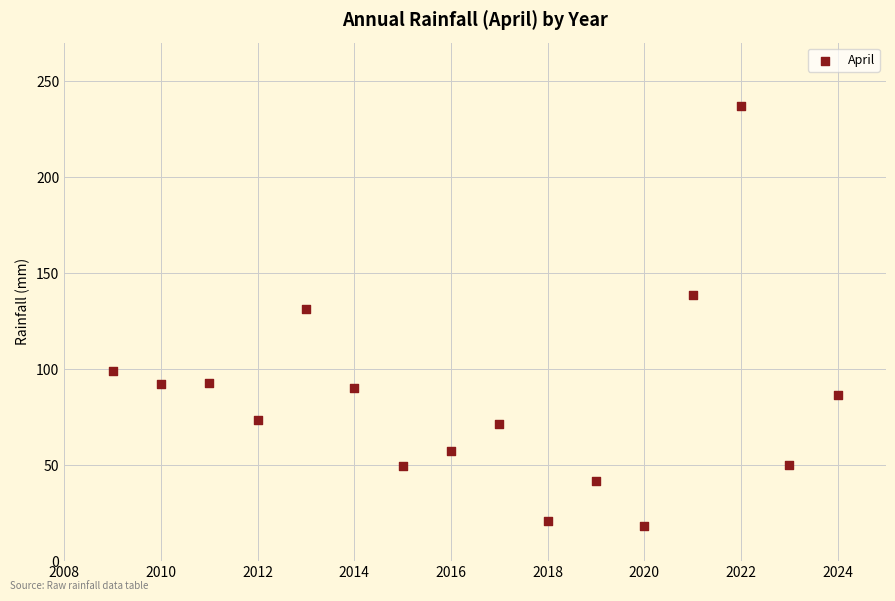

What Y value in the scatter plot is closest to 127?

131.4